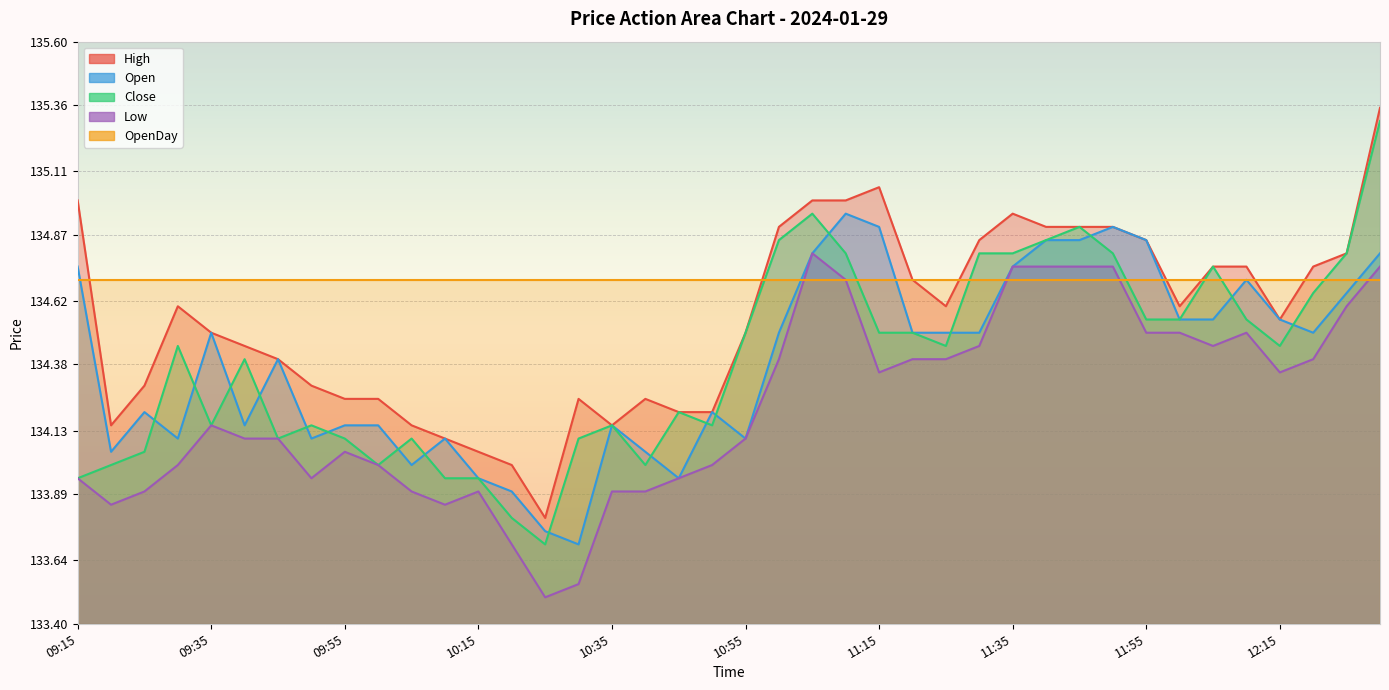

What is the sum of all Close values?

5375.8